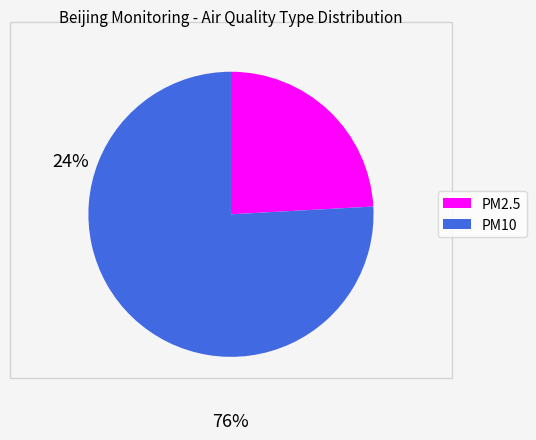

Is there any slice that represents more than half of the pie?

Yes